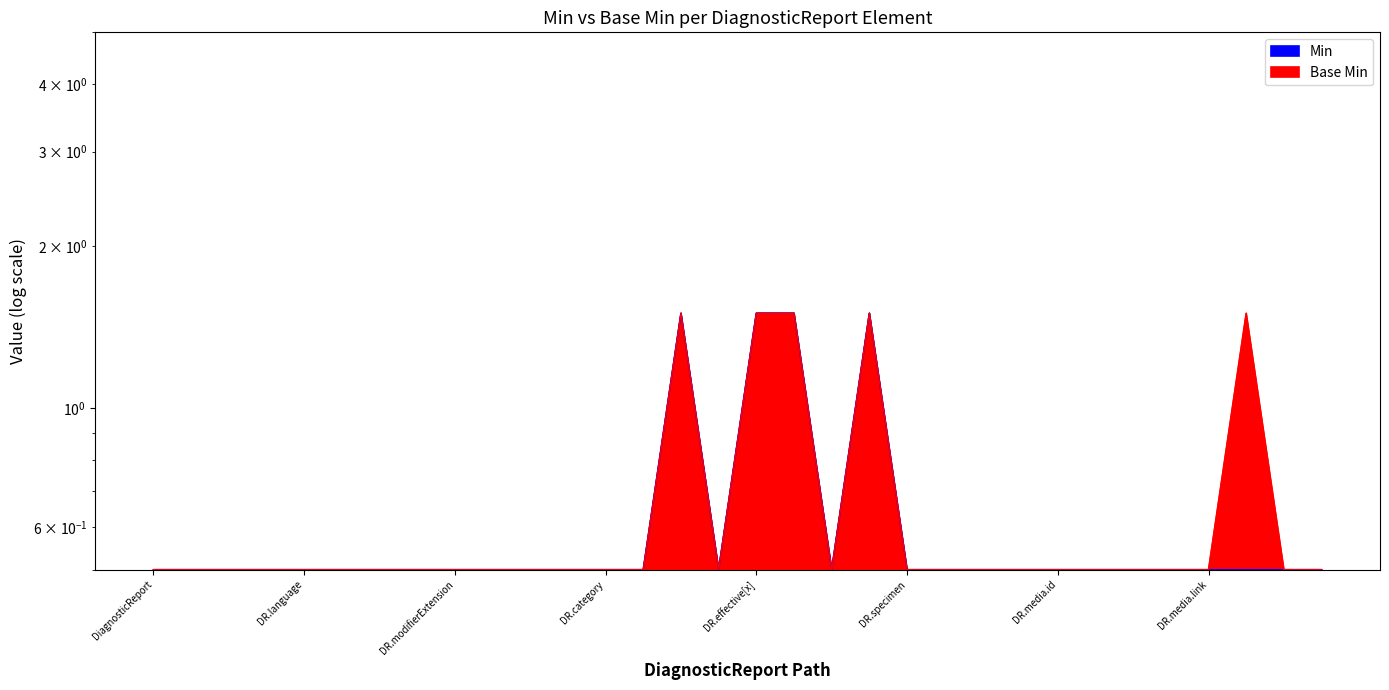

Count the number of data series in this chart.

2